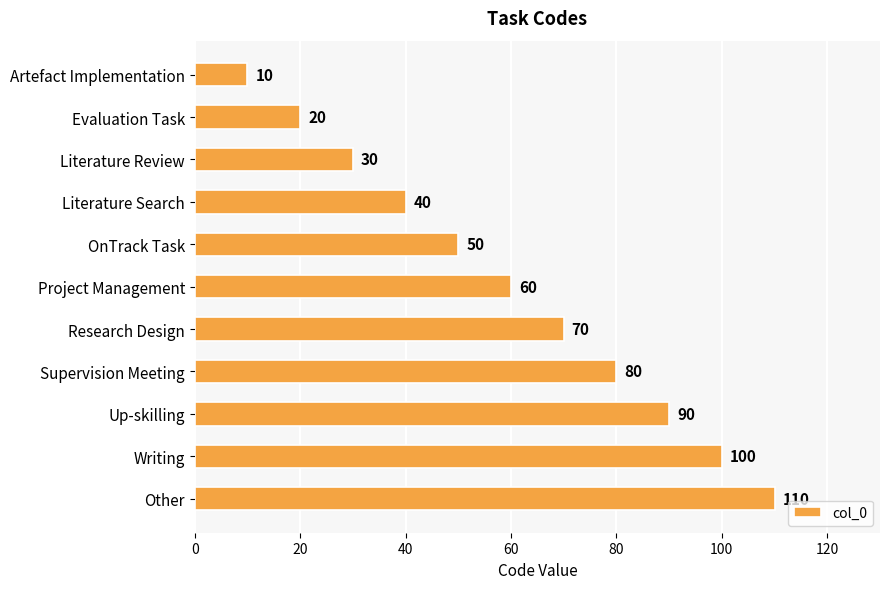

Reading top to bottom, list all the values displayed in this chart.

10	20	30	40	50	60	70	80	90	100	110